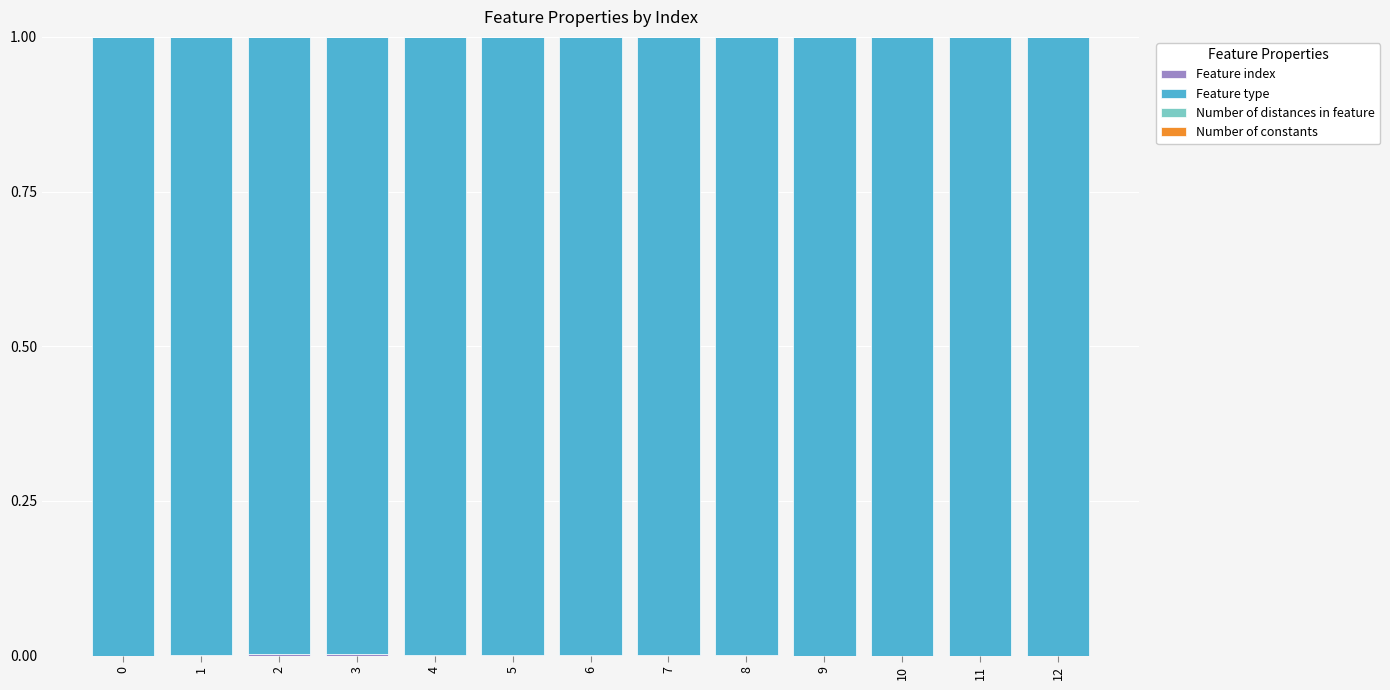

Are the bars horizontal?

No